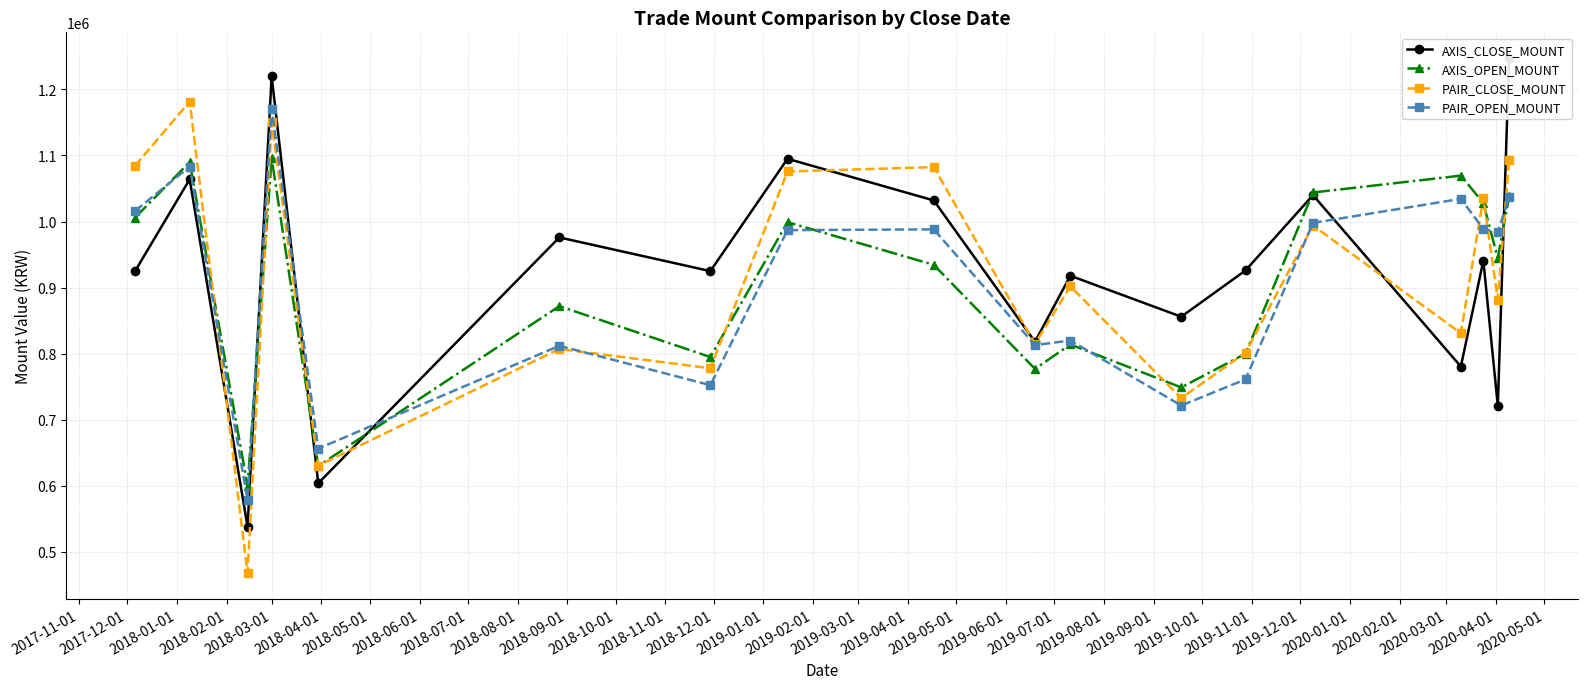

What is the value of the AXIS_OPEN_MOUNT point at the 3rd from the left?

600000